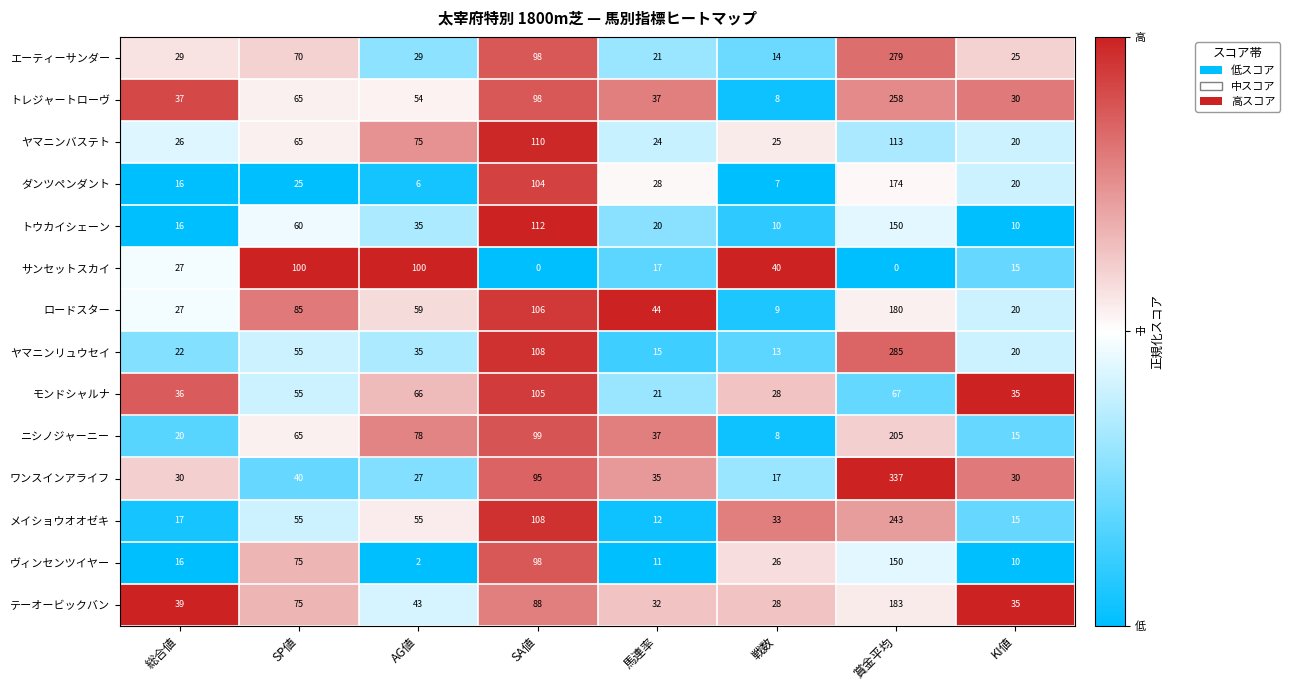

What is the greatest value displayed?

337